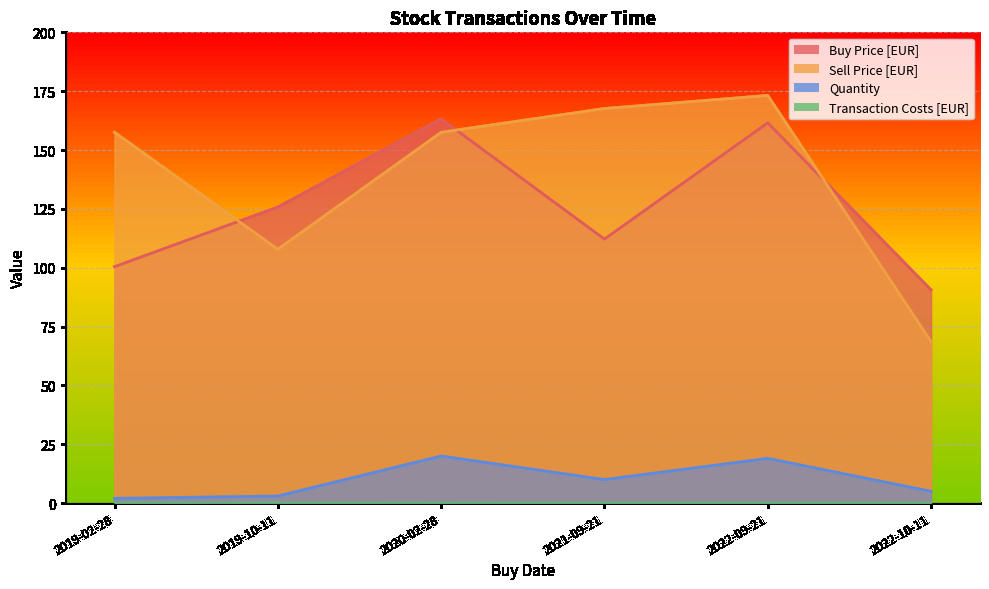

What is the label of the 2nd point from the left?

2019-10-11